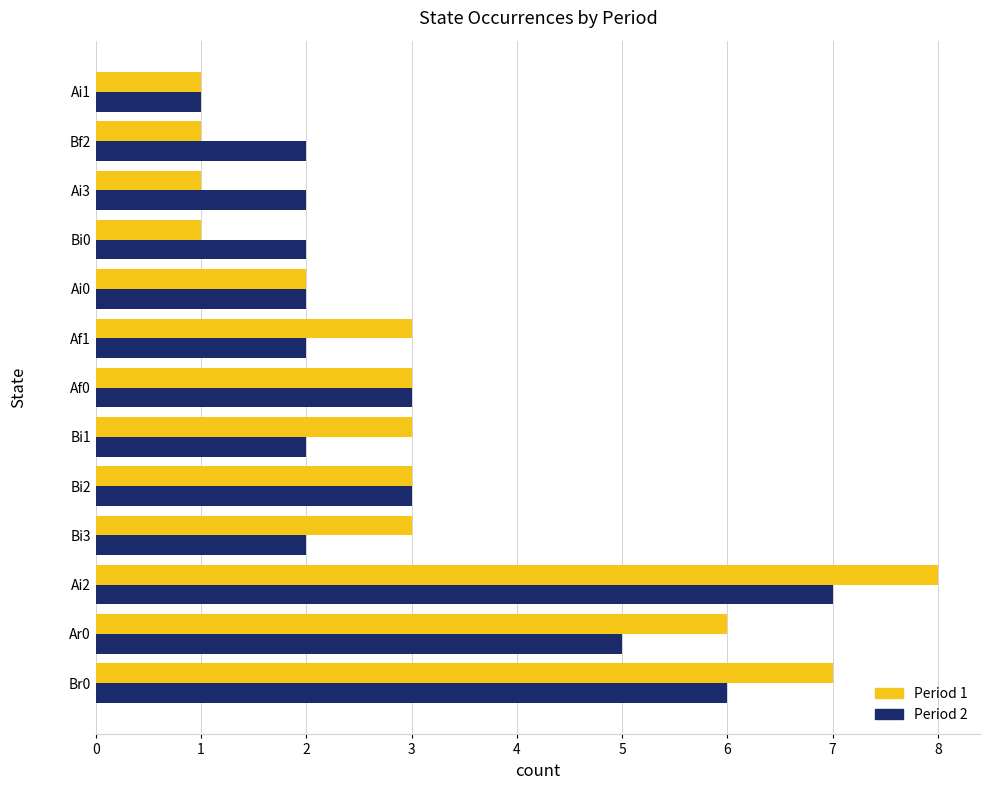

Rank the series at Ai2 from lowest to highest value.

Period 2, Period 1